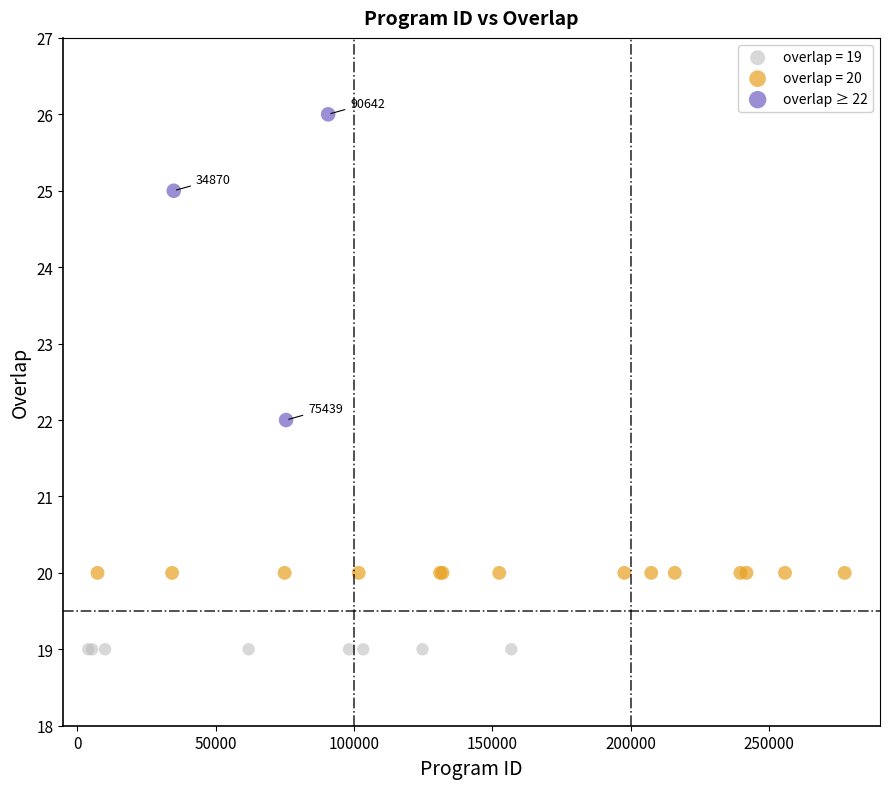

Which series reaches the maximum Y coordinate?

overlap ≥ 22